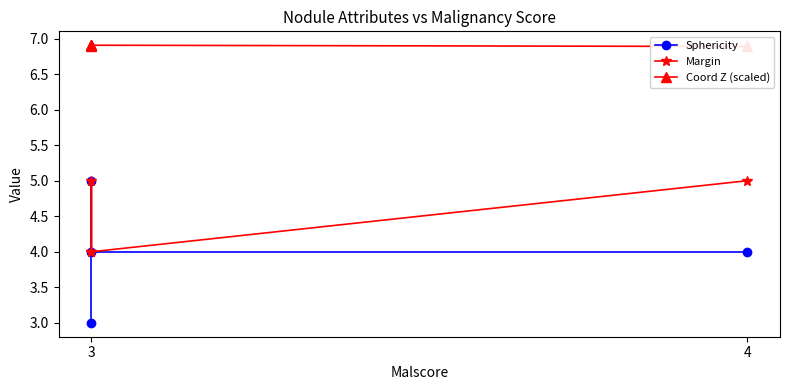

Is it true that Coord Z (scaled) equals 6.9 at 4?

True